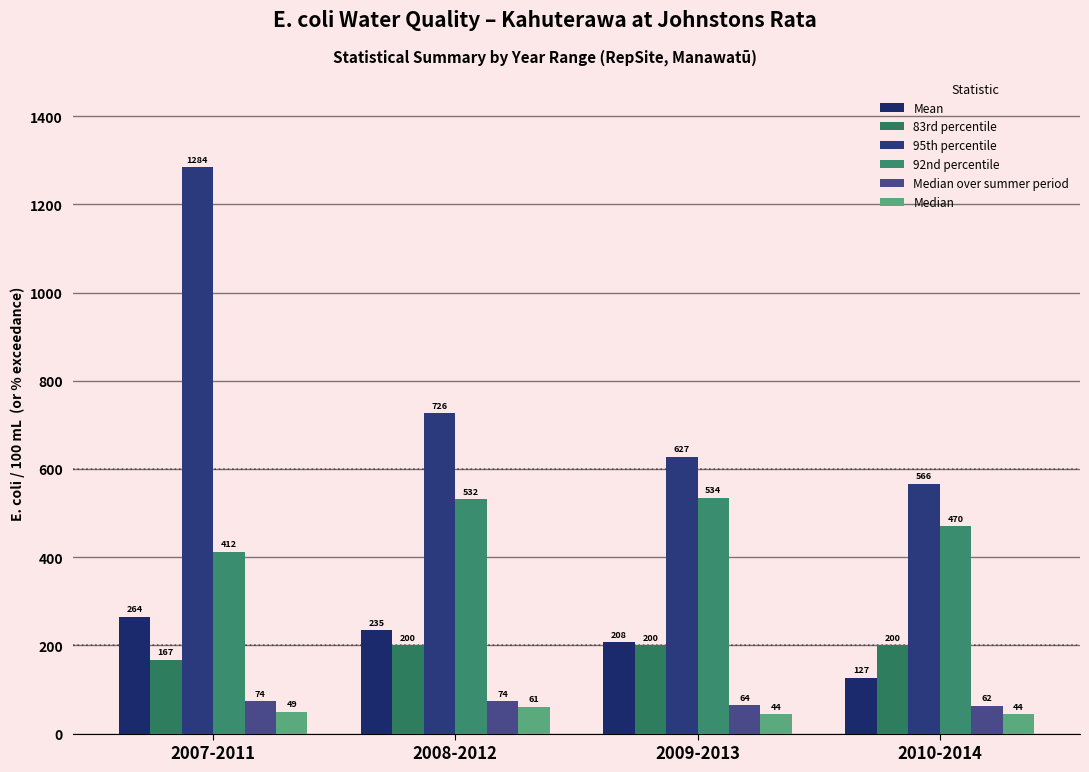

The 92nd percentile series shows 412.1 at 2007-2011. True or false?

True